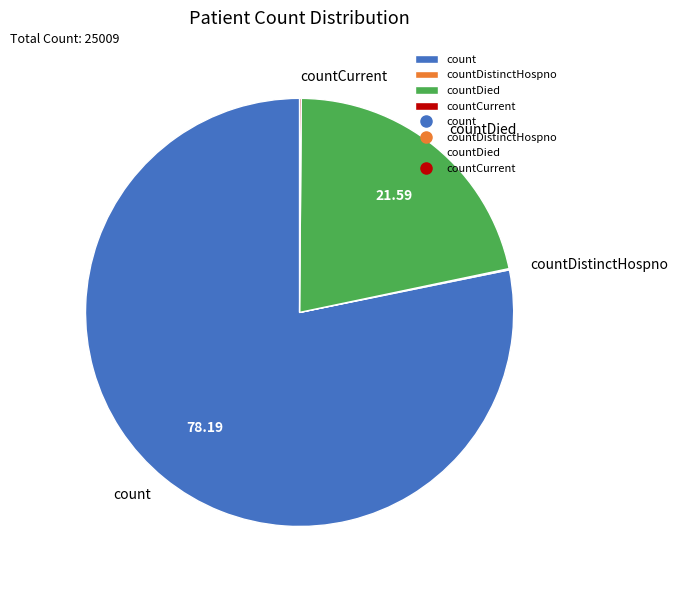

Does countDied represent more than half of the total?

No